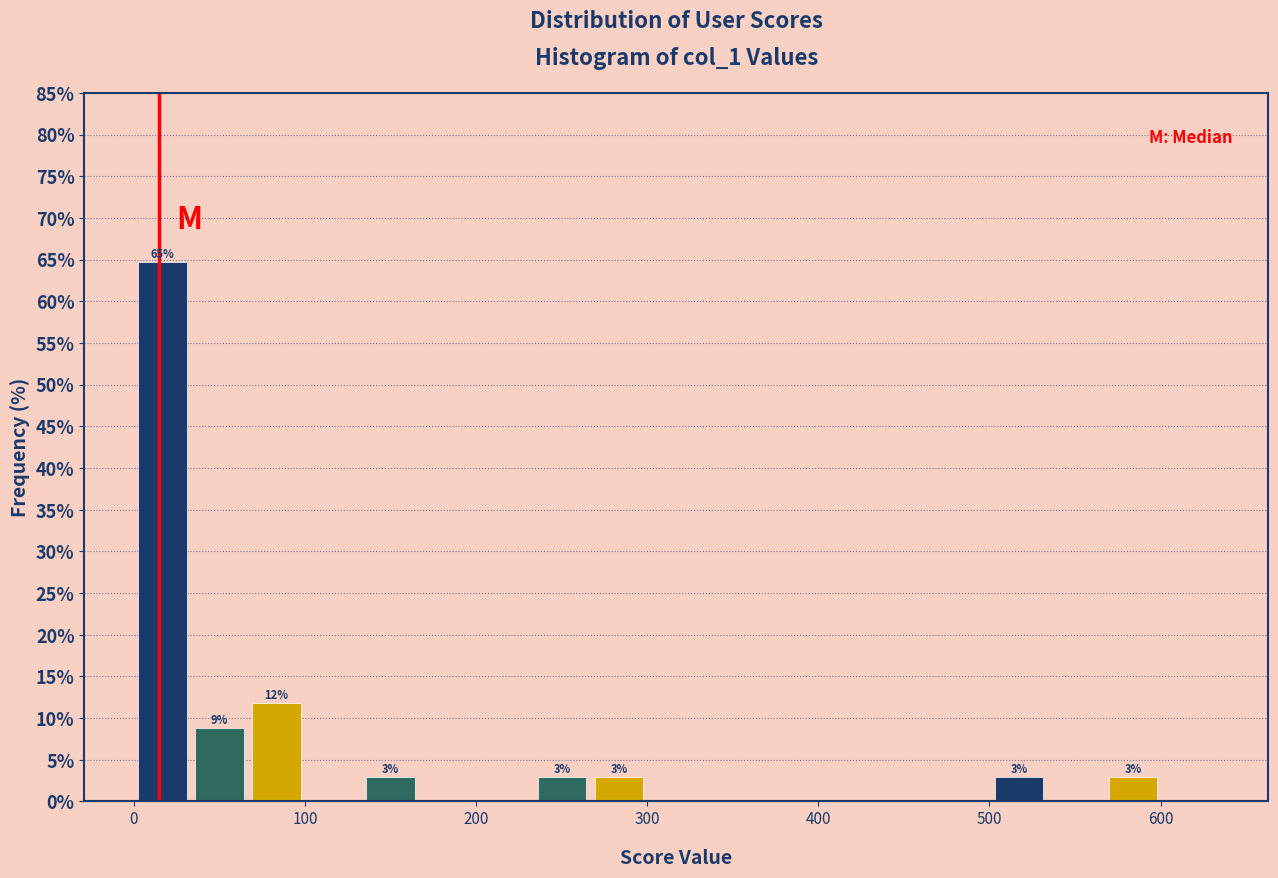

Read against the x-axis, roughly where is the centre of the tallest bar?

20